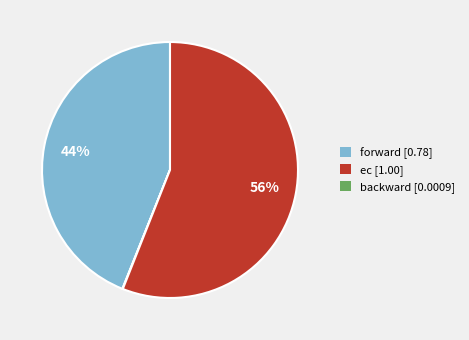

To the nearest percent, what is the difference between the largest and smallest slice percentages?

56%